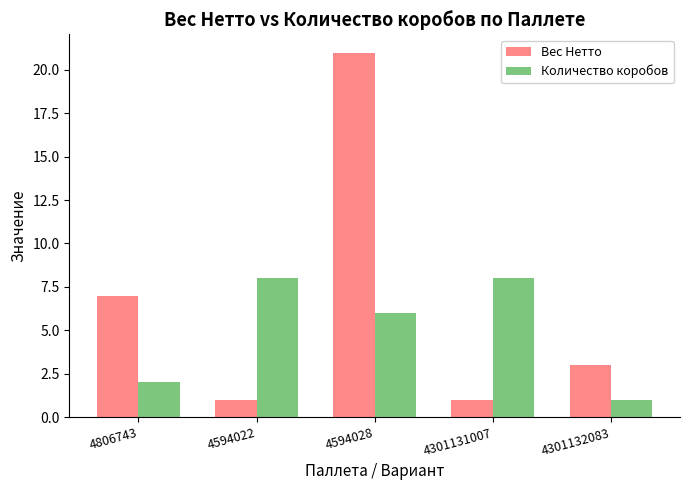

What is the lowest value of the Вес Нетто series?

1